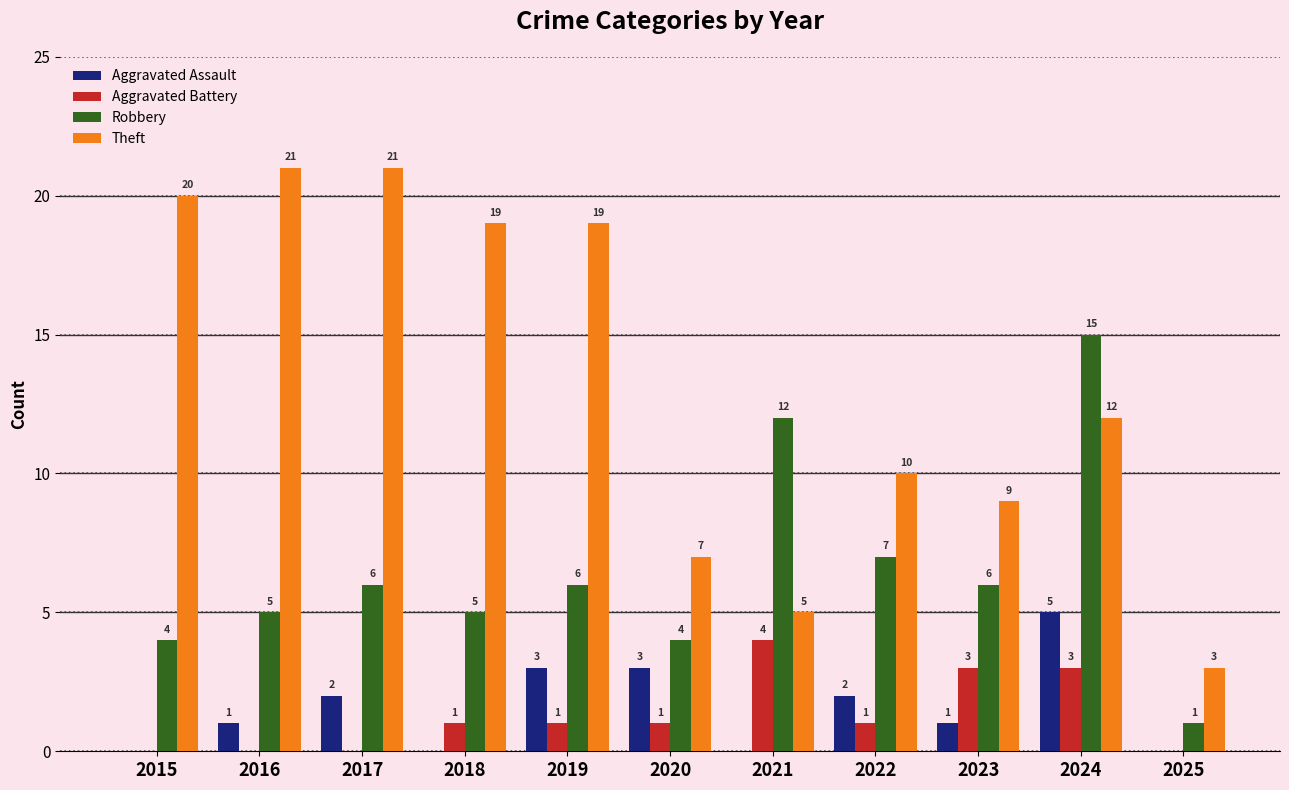

How many values in Aggravated Assault are above zero?

7